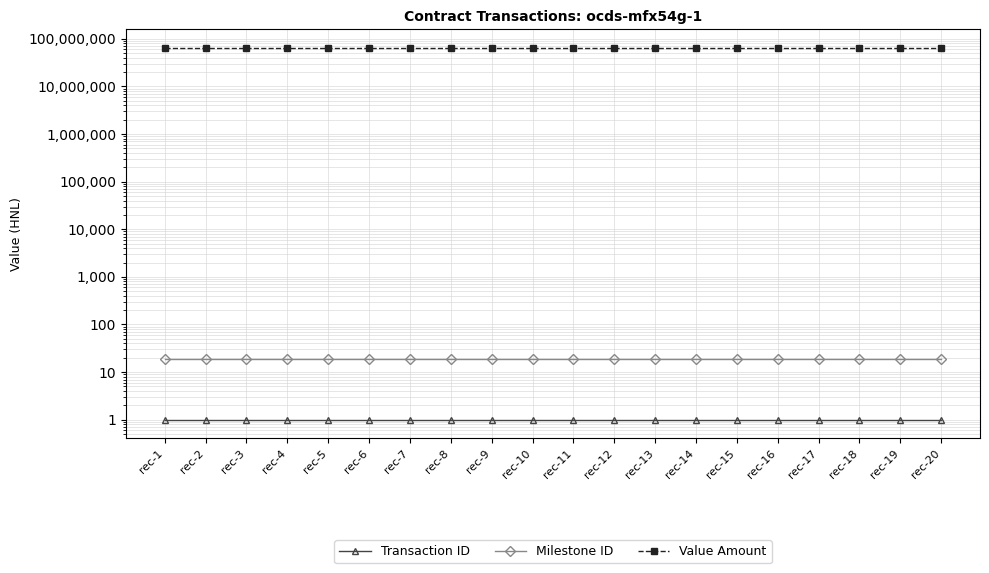

The value of Transaction ID at rec-8 is 1.0. True or false?

True